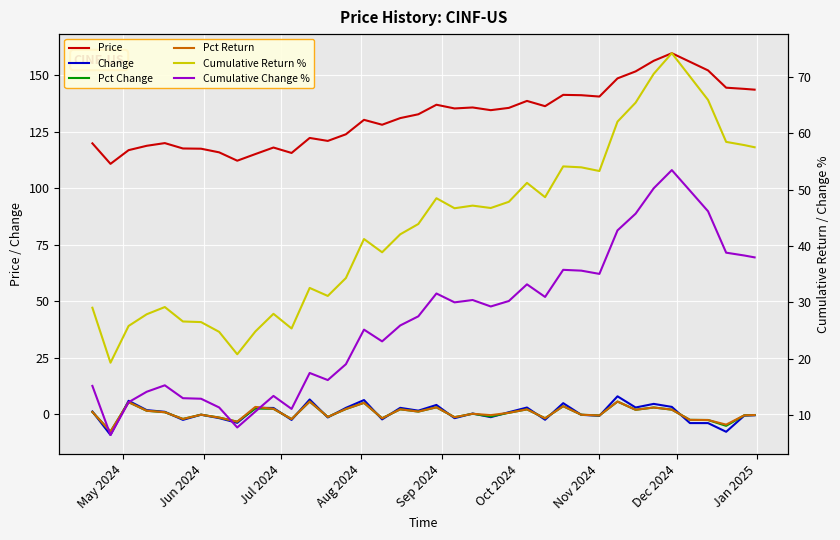

Rank the series by their maximum value, from highest to lowest.

Price, Cumulative Return %, Cumulative Change %, Change, Pct Change, Pct Return